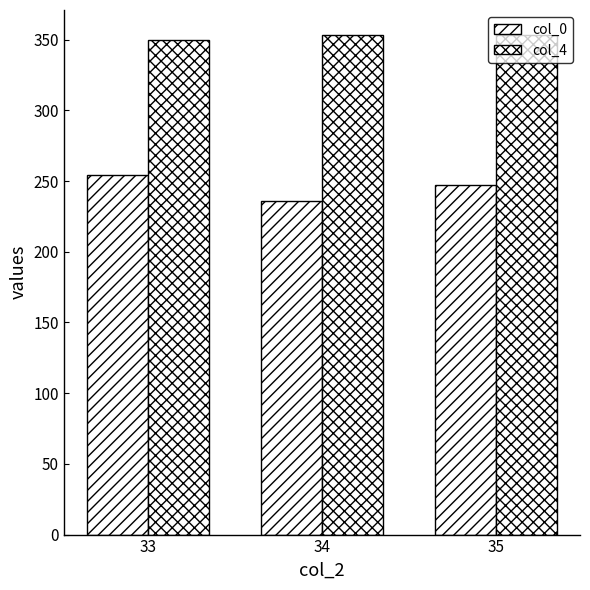

What is the smallest value displayed?

235.7